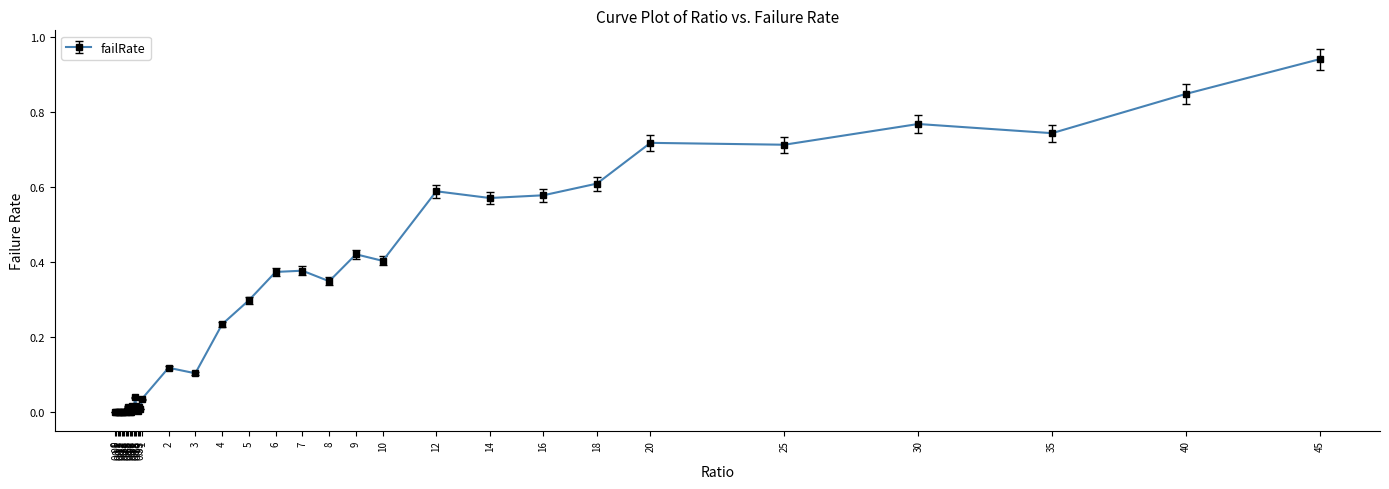

Reading right to left, transcribe all the data shown in this chart.

0.9	0.8	0.7	0.8	0.7	0.7	0.6	0.6	0.6	0.6	0.4	0.4	0.3	0.4	0.4	0.3	0.2	0.1	0.1	0.0	0.0	0.0	0.0	0.0	0.0	0.0	0.0	0.0	0.0	0.0	0.0	0.0	0.0	0.0	0.0	0.0	0.0	0.0	0.0	0.0